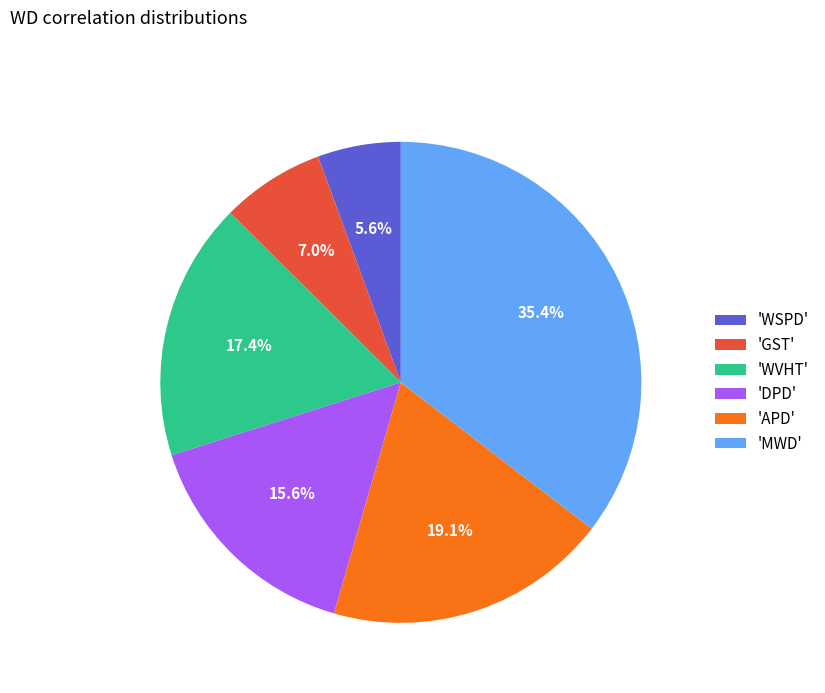

Approximately how many times larger is the value at 'DPD' compared to 'WVHT'?

0.9